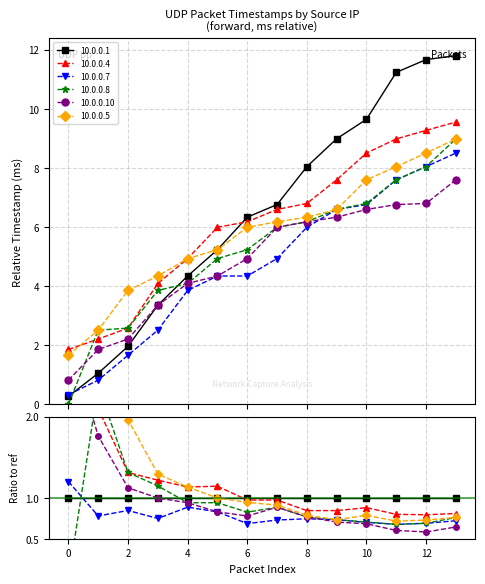

What is the average value of the 10.0.0.10 series?

4.8